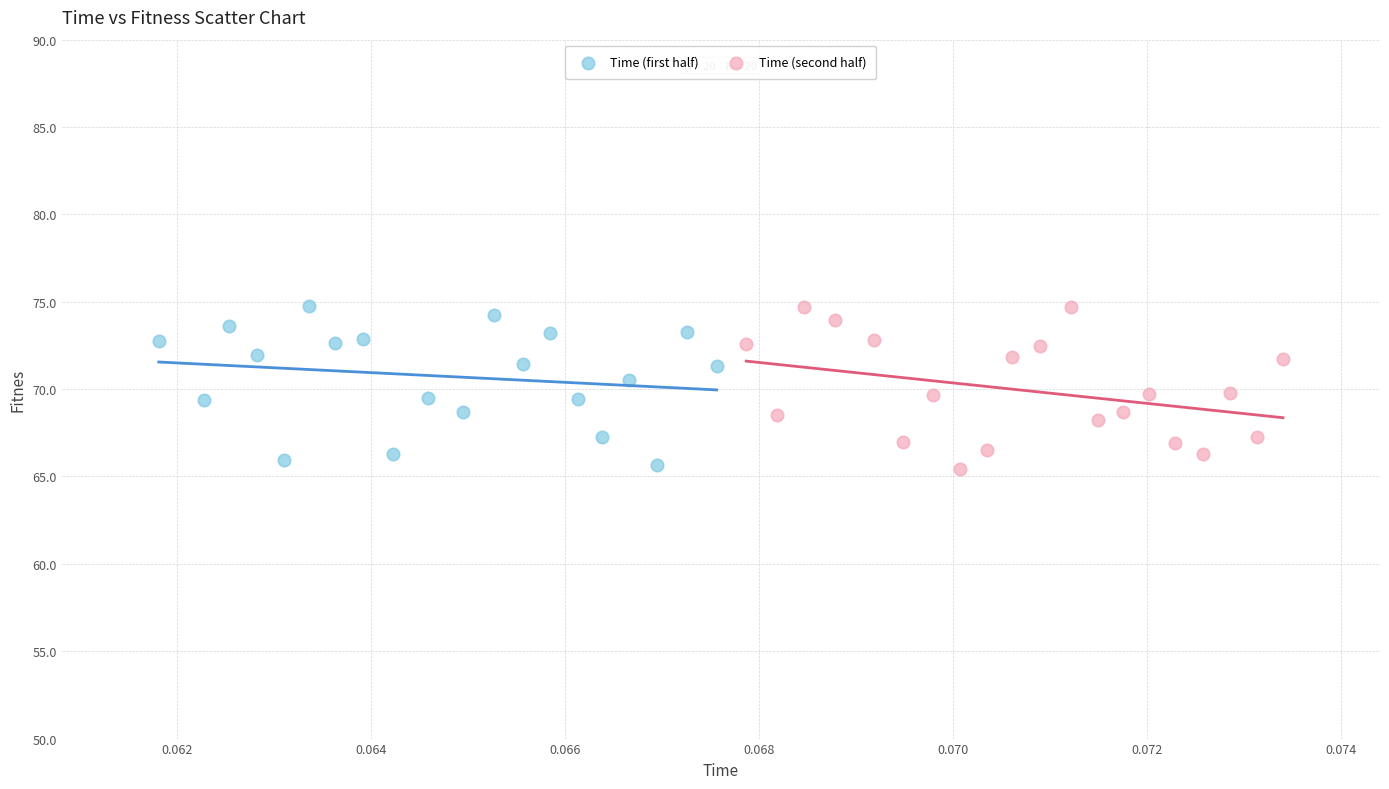

What are all the series names shown in the legend?

Time (first half), Time (second half)